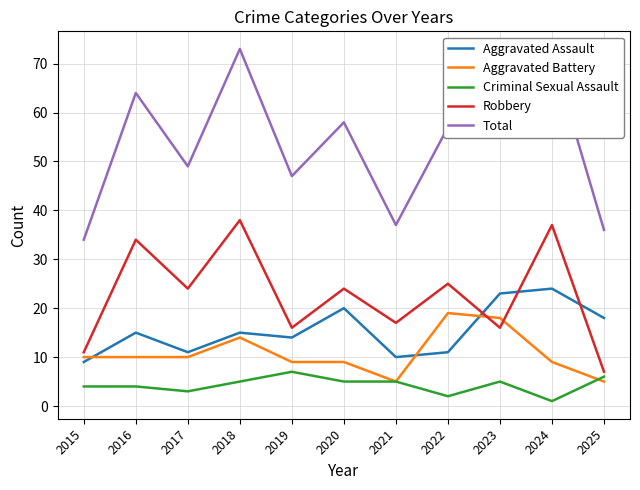

What is the difference between the Robbery values at 2020 and 2022?

1